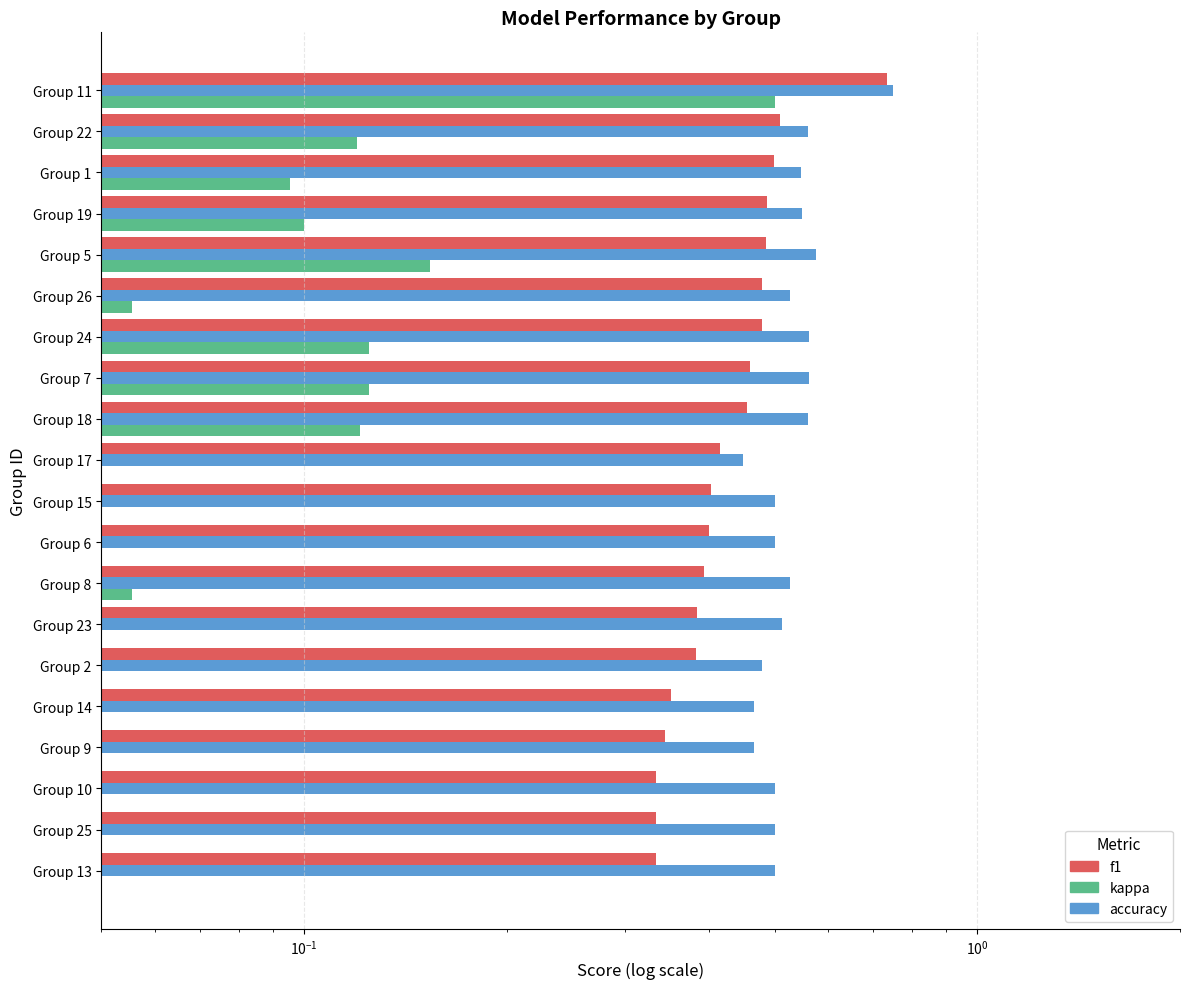

How many bars are there in total?

60